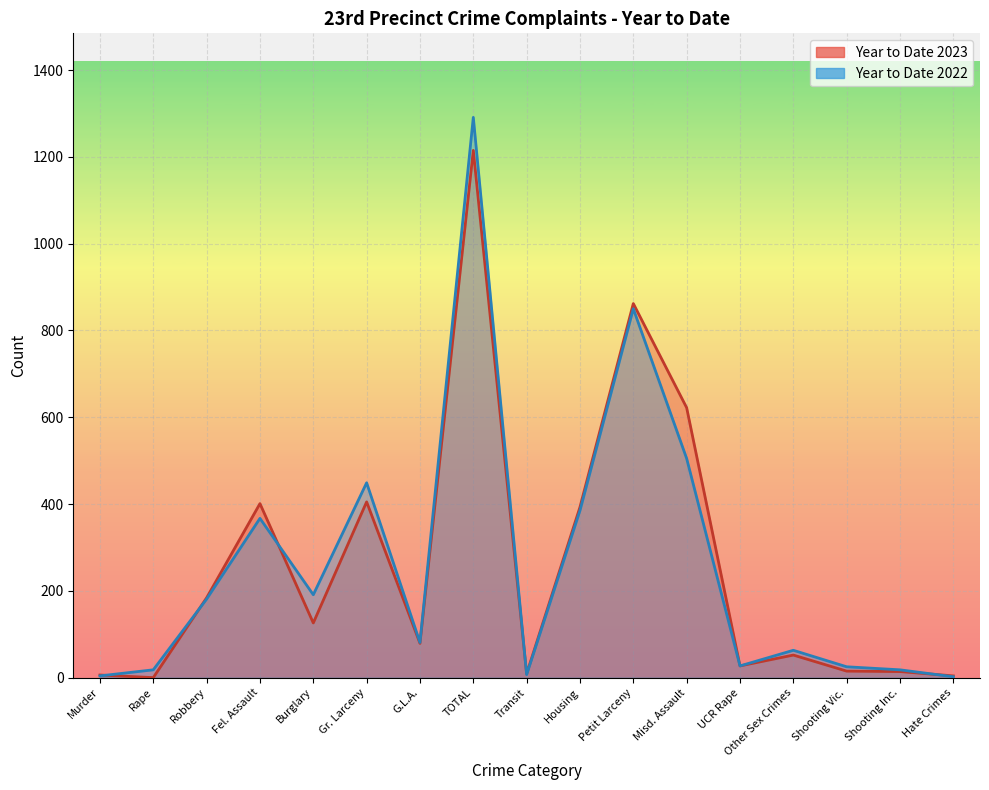

Is it true that Year to Date 2022 equals 2 at Murder?

False